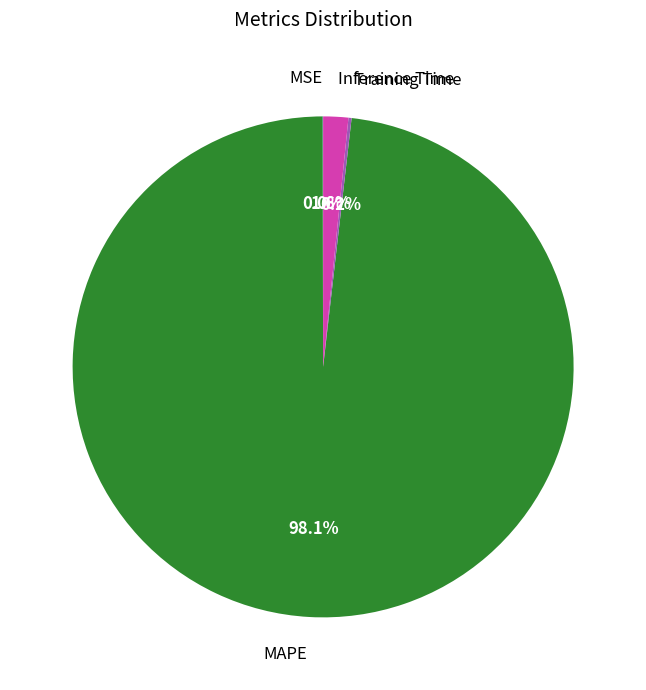

To the nearest percent, what percentage of the pie is MAPE?

98%